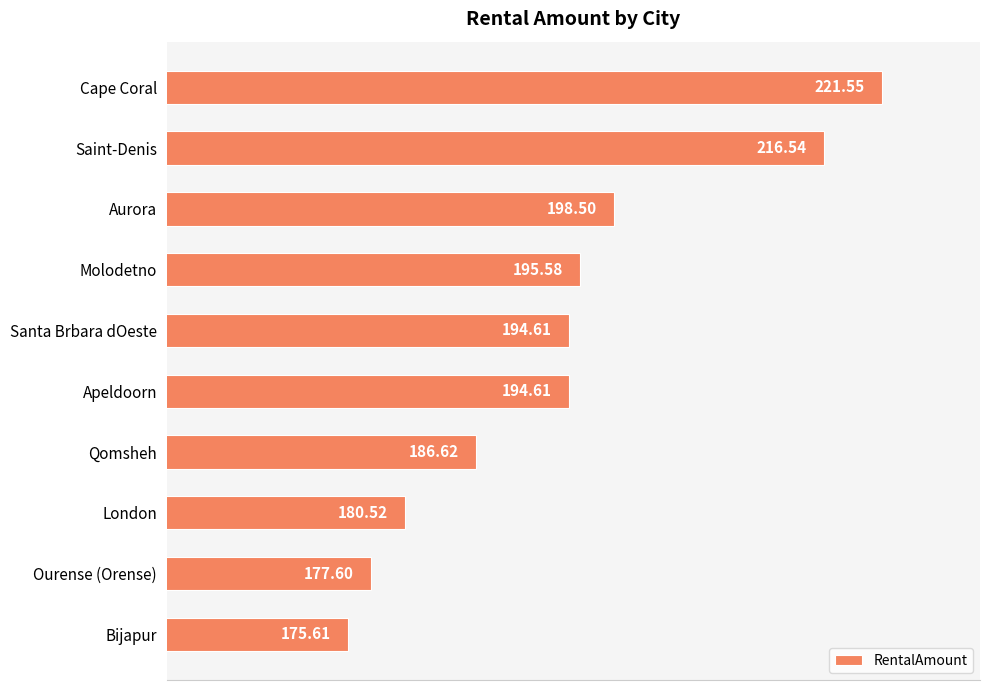

What is the ratio of the value at Ourense (Orense) to the value at Cape Coral?

0.8